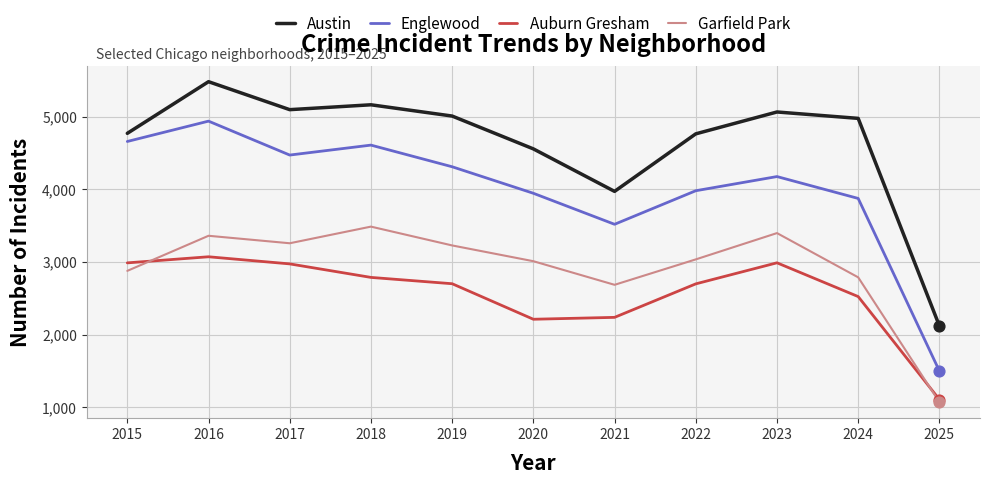

Which series has the largest total across all categories?

Austin